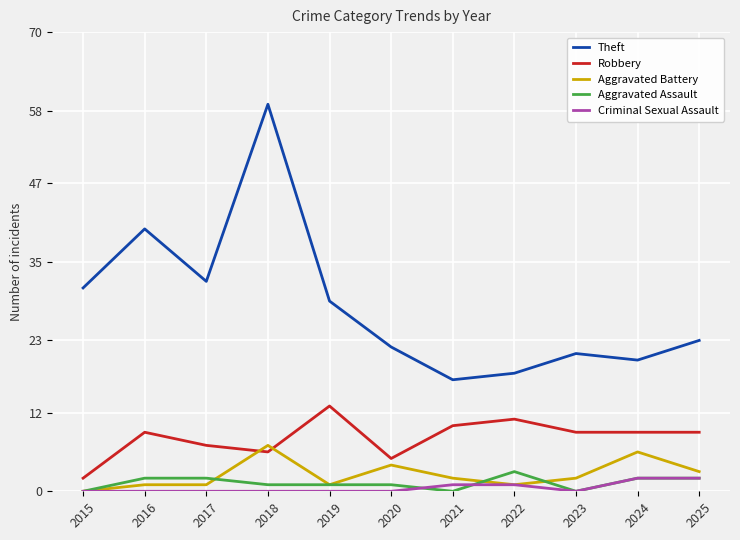

Which series has the largest total across all categories?

Theft